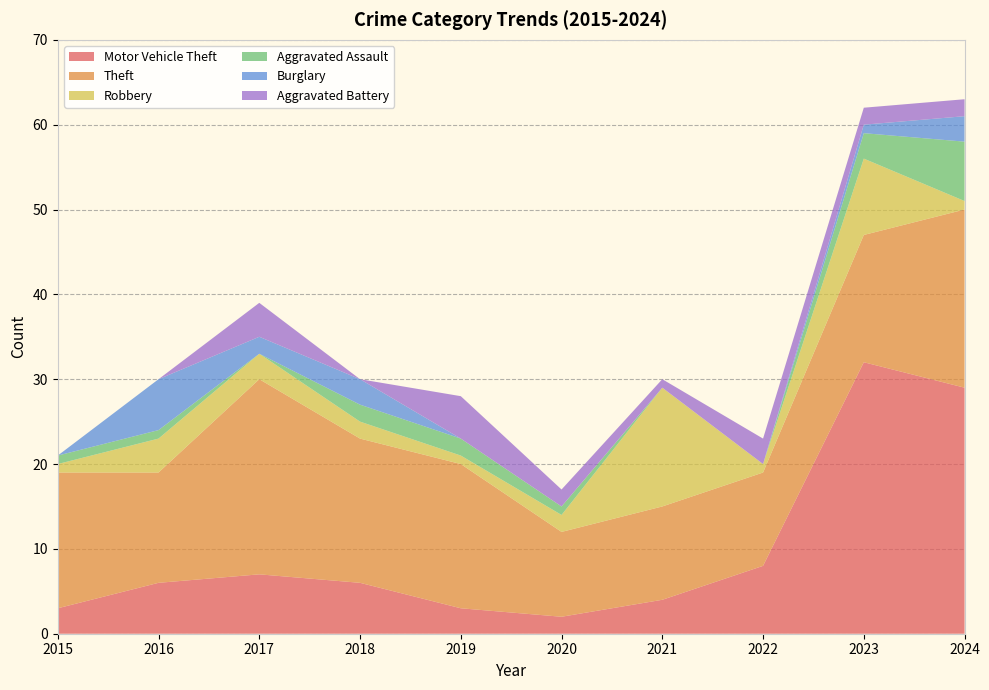

Reading right to left, transcribe all the data shown in this chart.

Motor Vehicle Theft: 29	32	8	4	2	3	6	7	6	3
Theft: 21	15	11	11	10	17	17	23	13	16
Robbery: 1	9	1	14	2	1	2	3	4	1
Aggravated Assault: 7	3	0	0	1	2	2	0	1	1
Burglary: 3	1	0	0	0	0	3	2	6	0
Aggravated Battery: 2	2	3	1	2	5	0	4	0	0